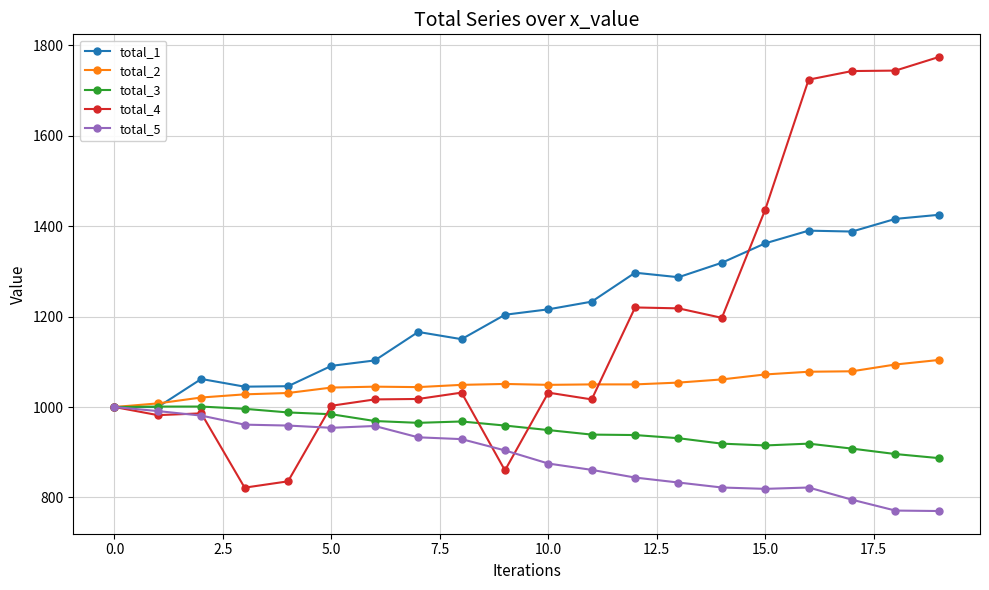

What is the value of the total_5 point at the 2nd from the left?

991.0